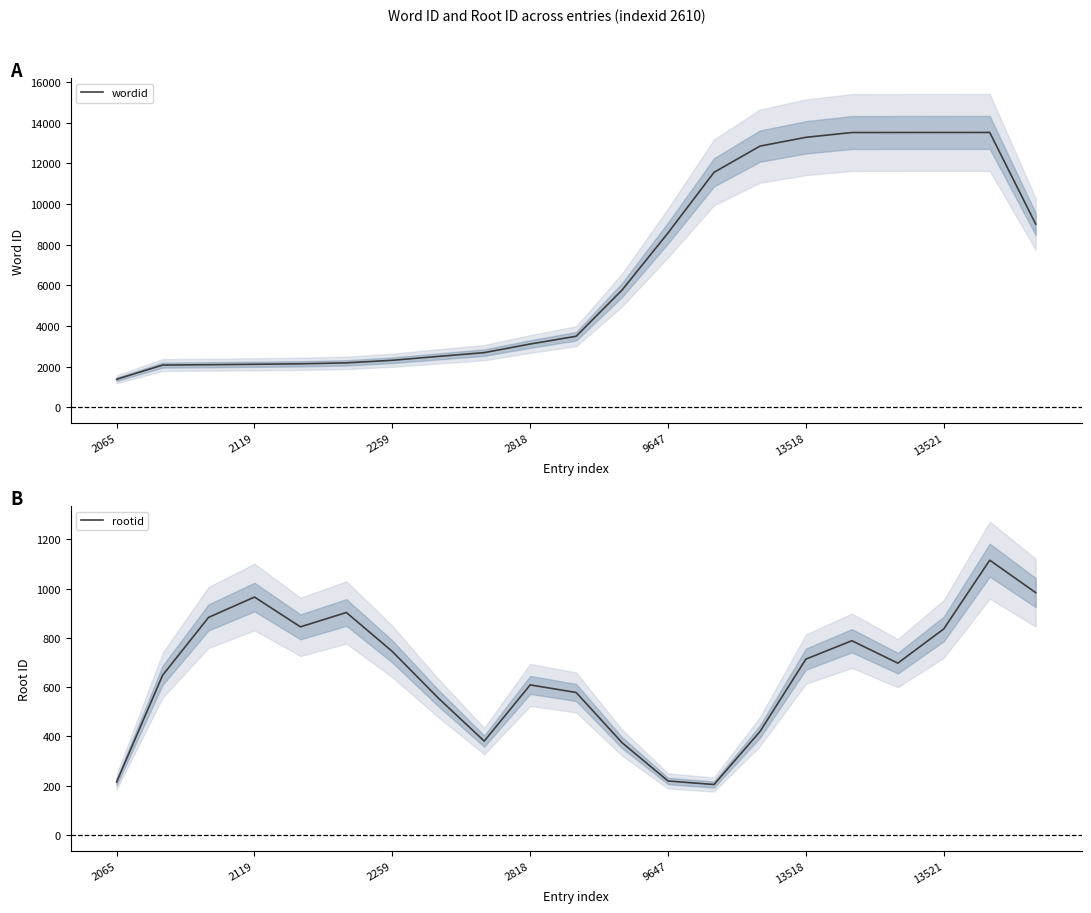

True or false: wordid and rootid intersect in this chart.

False